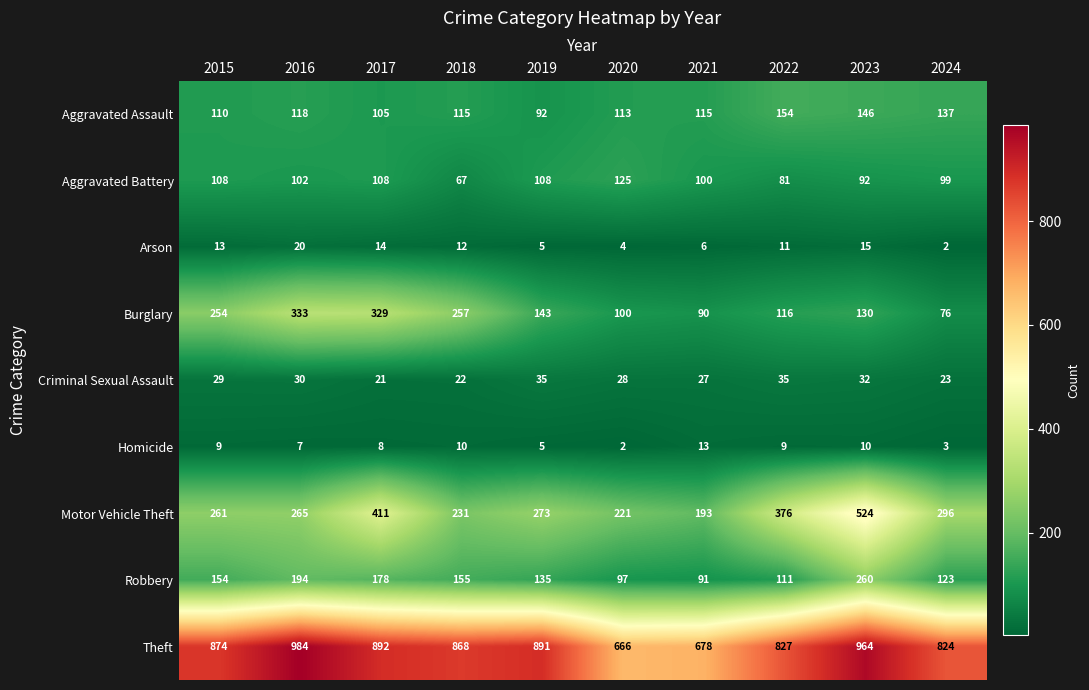

What is the total value across all series at 2020?

1356